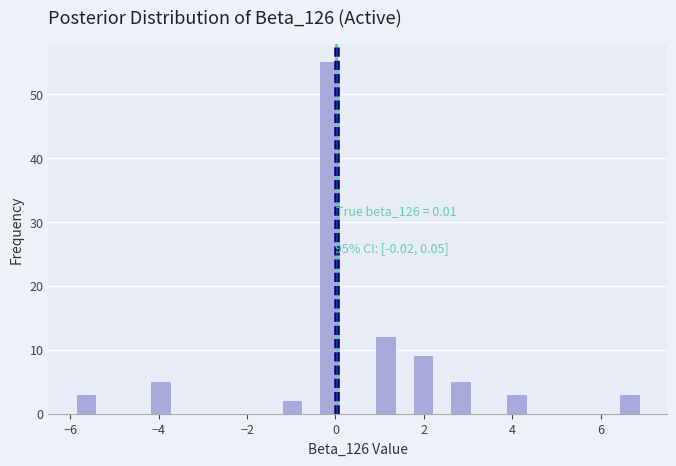

Read against the x-axis, roughly where is the centre of the tallest bar?

-0.2